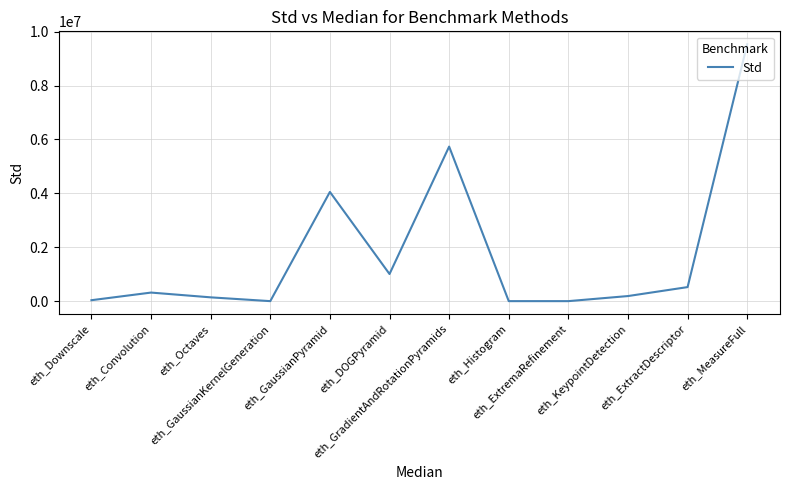

How many series are shown in this chart?

1